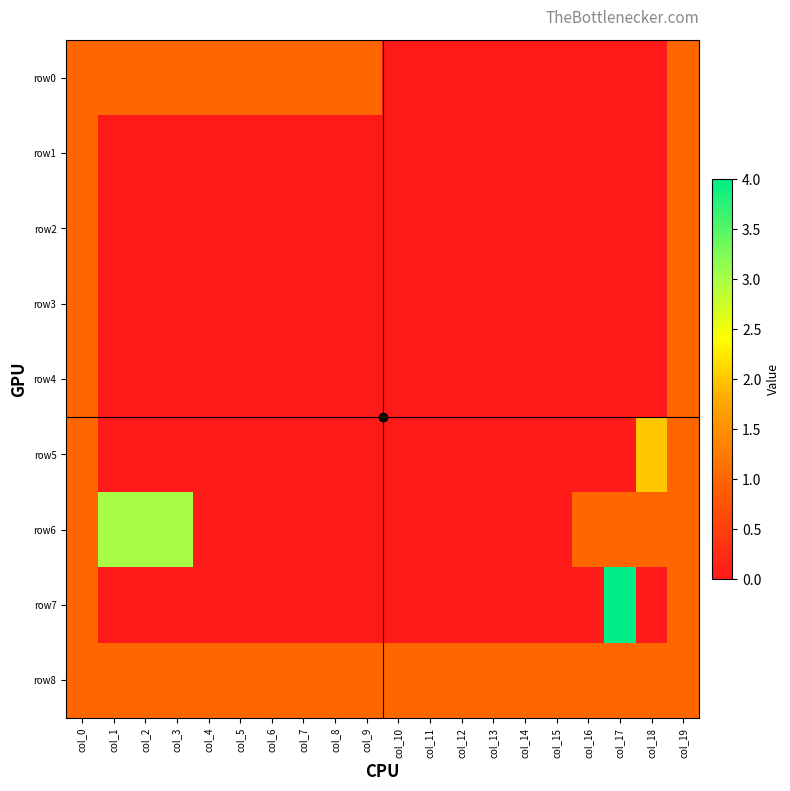

Reading right to left, extract all data points from this chart.

row0: col_19=1	col_18=0	col_17=0	col_16=0	col_15=0	col_14=0	col_13=0	col_12=0	col_11=0	col_10=0	col_9=1	col_8=1	col_7=1	col_6=1	col_5=1	col_4=1	col_3=1	col_2=1	col_1=1	col_0=1
row1: col_19=1	col_18=0	col_17=0	col_16=0	col_15=0	col_14=0	col_13=0	col_12=0	col_11=0	col_10=0	col_9=0	col_8=0	col_7=0	col_6=0	col_5=0	col_4=0	col_3=0	col_2=0	col_1=0	col_0=1
row2: col_19=1	col_18=0	col_17=0	col_16=0	col_15=0	col_14=0	col_13=0	col_12=0	col_11=0	col_10=0	col_9=0	col_8=0	col_7=0	col_6=0	col_5=0	col_4=0	col_3=0	col_2=0	col_1=0	col_0=1
row3: col_19=1	col_18=0	col_17=0	col_16=0	col_15=0	col_14=0	col_13=0	col_12=0	col_11=0	col_10=0	col_9=0	col_8=0	col_7=0	col_6=0	col_5=0	col_4=0	col_3=0	col_2=0	col_1=0	col_0=1
row4: col_19=1	col_18=0	col_17=0	col_16=0	col_15=0	col_14=0	col_13=0	col_12=0	col_11=0	col_10=0	col_9=0	col_8=0	col_7=0	col_6=0	col_5=0	col_4=0	col_3=0	col_2=0	col_1=0	col_0=1
row5: col_19=1	col_18=2	col_17=0	col_16=0	col_15=0	col_14=0	col_13=0	col_12=0	col_11=0	col_10=0	col_9=0	col_8=0	col_7=0	col_6=0	col_5=0	col_4=0	col_3=0	col_2=0	col_1=0	col_0=1
row6: col_19=1	col_18=1	col_17=1	col_16=1	col_15=0	col_14=0	col_13=0	col_12=0	col_11=0	col_10=0	col_9=0	col_8=0	col_7=0	col_6=0	col_5=0	col_4=0	col_3=3	col_2=3	col_1=3	col_0=1
row7: col_19=1	col_18=0	col_17=4	col_16=0	col_15=0	col_14=0	col_13=0	col_12=0	col_11=0	col_10=0	col_9=0	col_8=0	col_7=0	col_6=0	col_5=0	col_4=0	col_3=0	col_2=0	col_1=0	col_0=1
row8: col_19=1	col_18=1	col_17=1	col_16=1	col_15=1	col_14=1	col_13=1	col_12=1	col_11=1	col_10=1	col_9=1	col_8=1	col_7=1	col_6=1	col_5=1	col_4=1	col_3=1	col_2=1	col_1=1	col_0=1